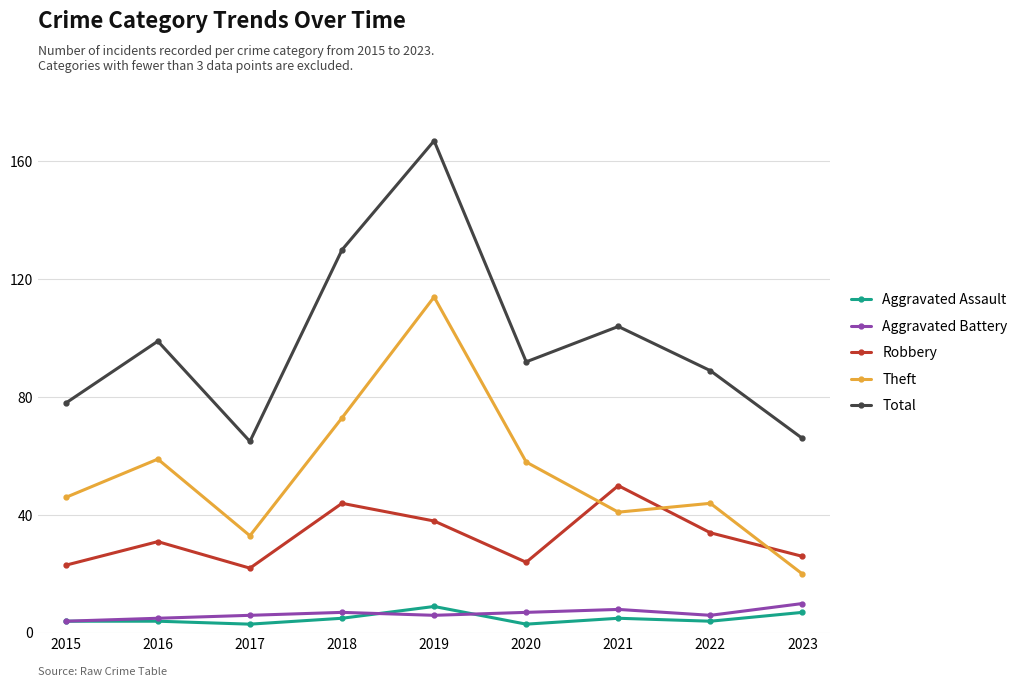

How many interior local valleys does the Total series have?

2